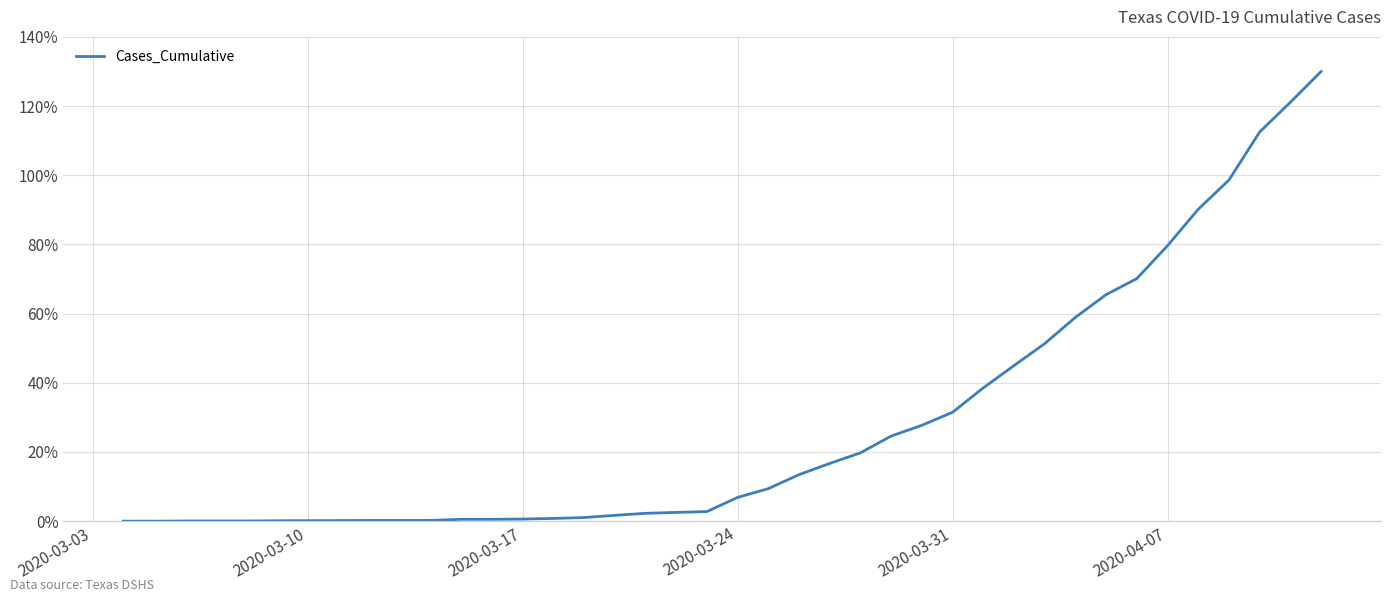

What is the greatest value displayed?

130.0